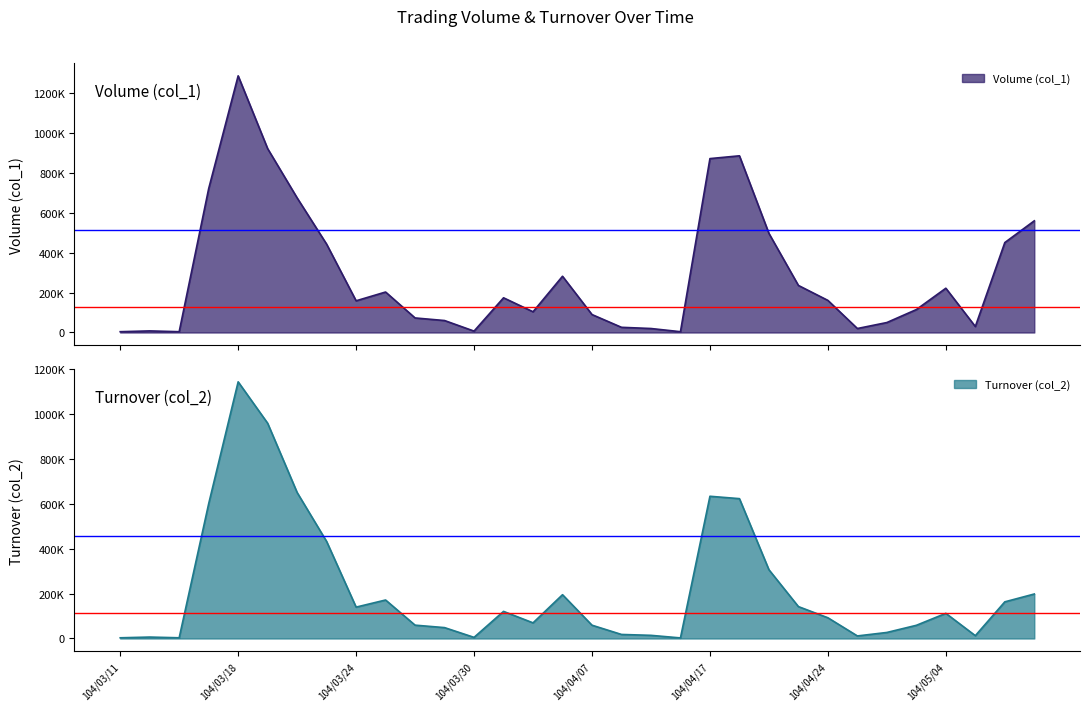

Which has a higher value, 104/05/07 or 104/03/23?

104/05/07